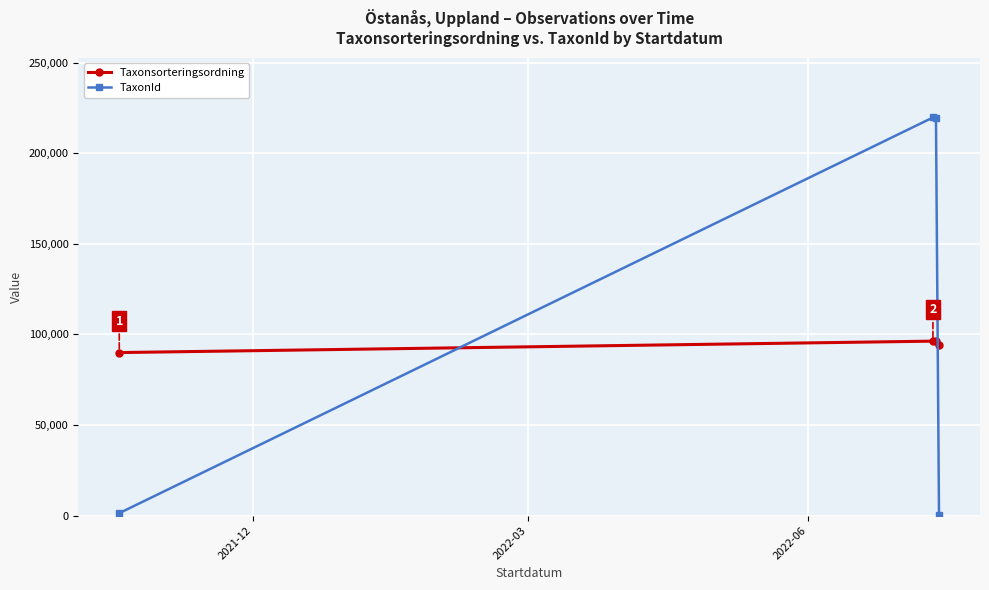

What is the average value of the Taxonsorteringsordning series?

94172